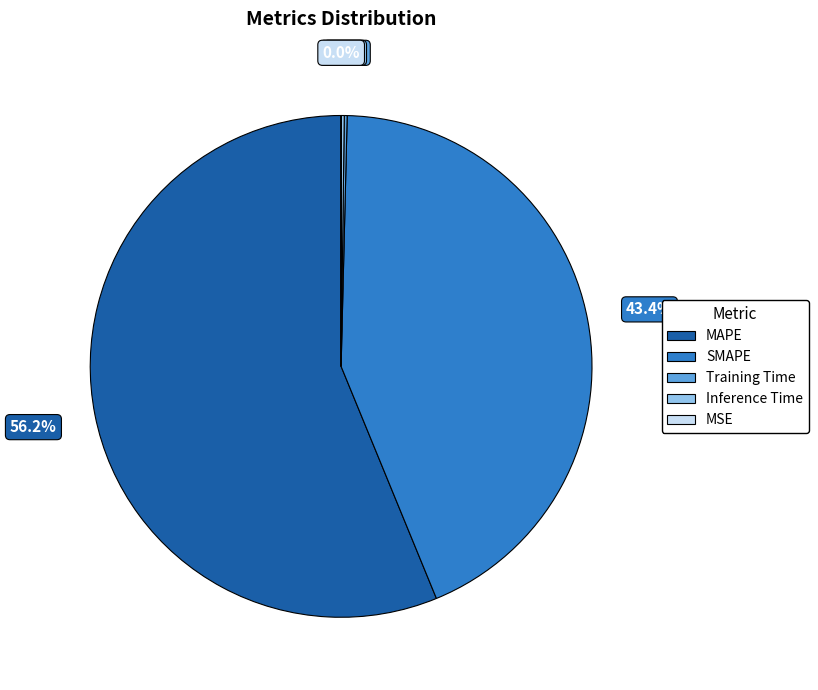

To the nearest percent, what is the average slice percentage?

20%